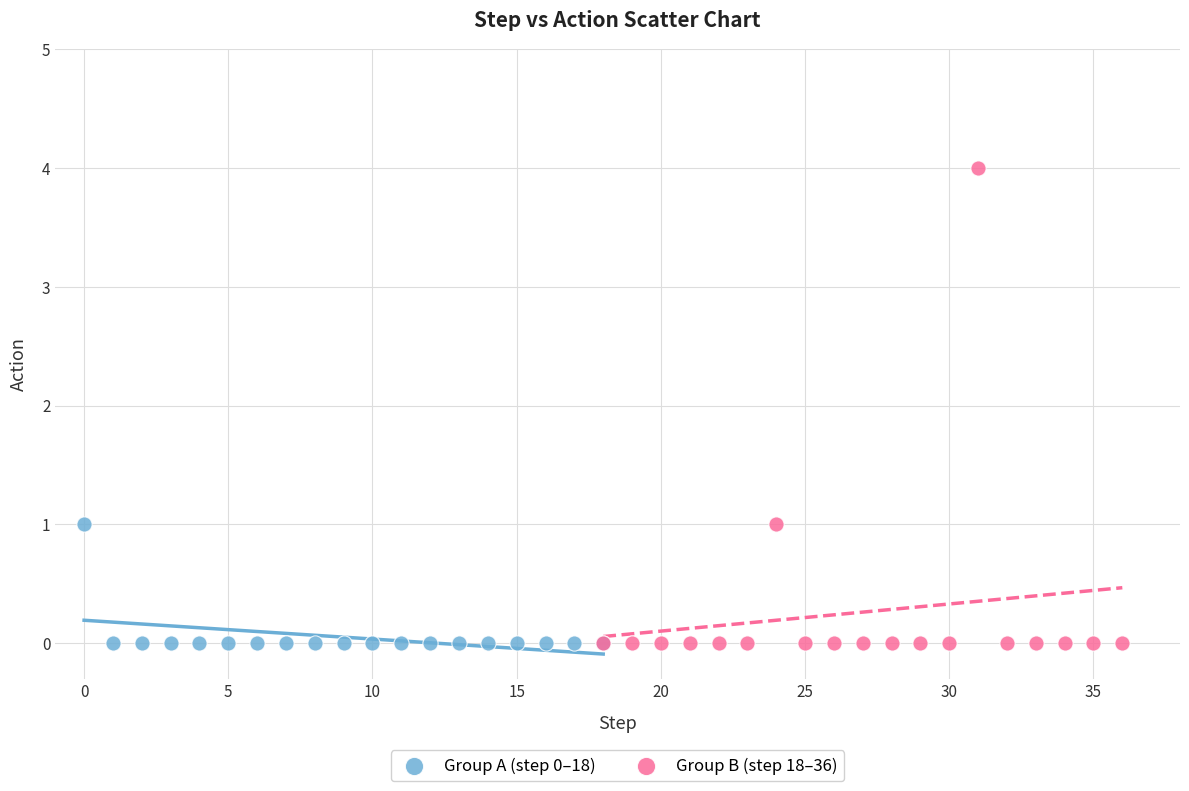

Which series has the widest spread of Y values?

Group B (step 18–36)